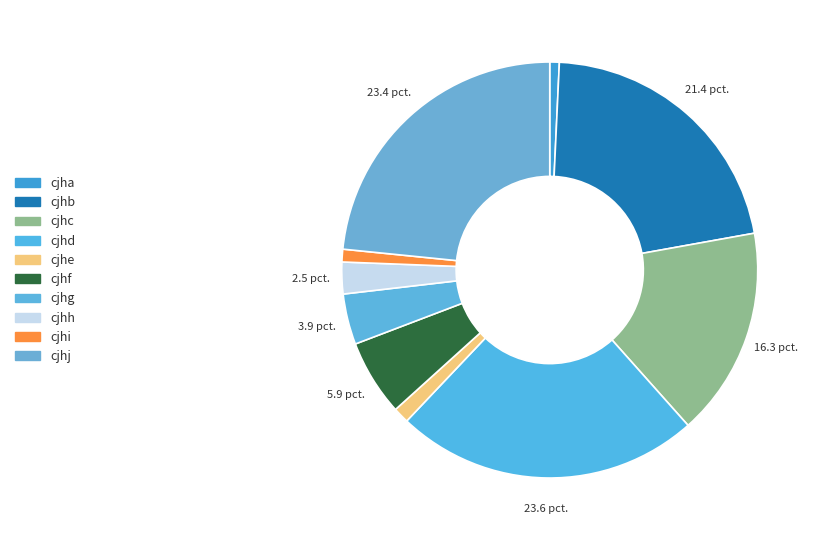

Count the number of slices in the pie.

10